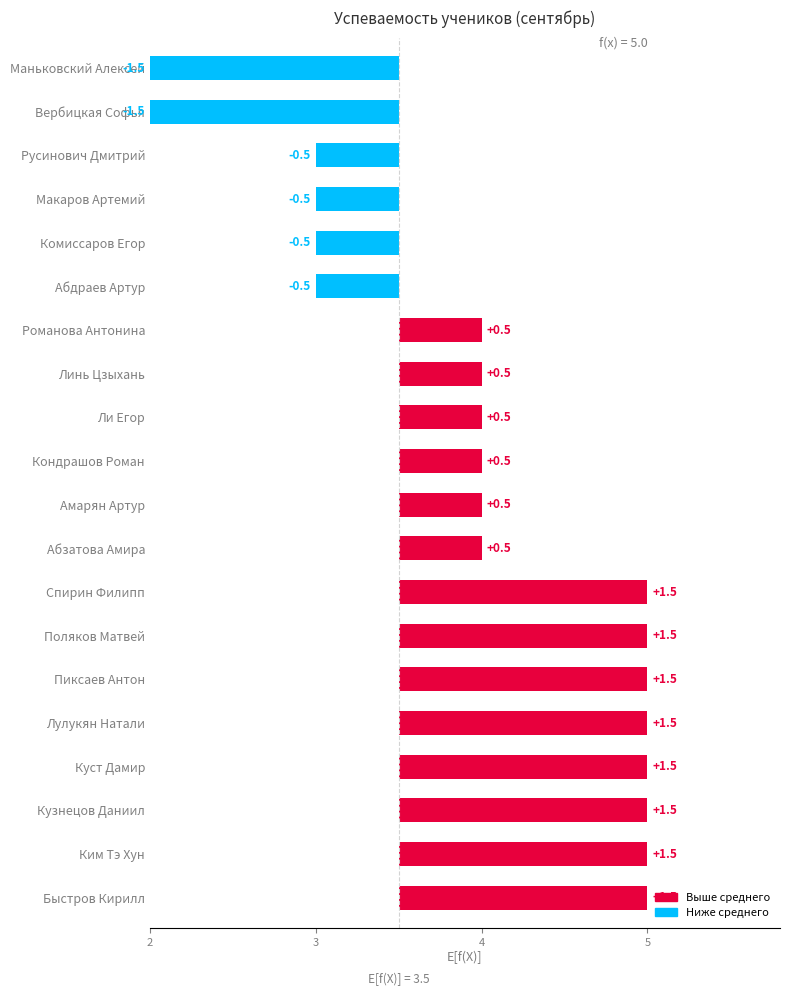

Reading right to left, what are all the values shown in this chart?

-1.5	-1.5	-0.5	-0.5	-0.5	-0.5	0.5	0.5	0.5	0.5	0.5	0.5	1.5	1.5	1.5	1.5	1.5	1.5	1.5	1.5